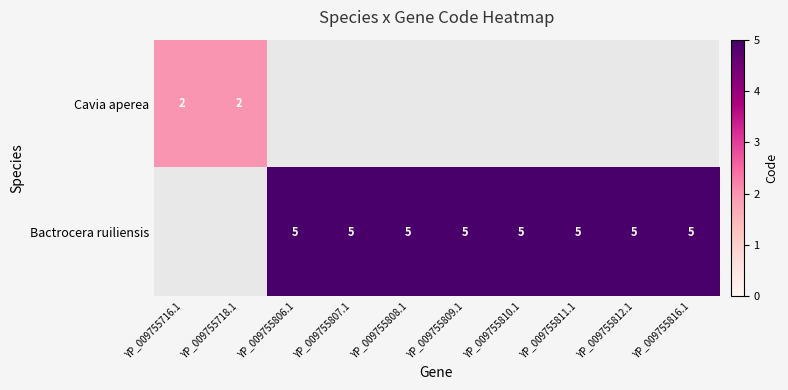

How many data points does each series have?

10